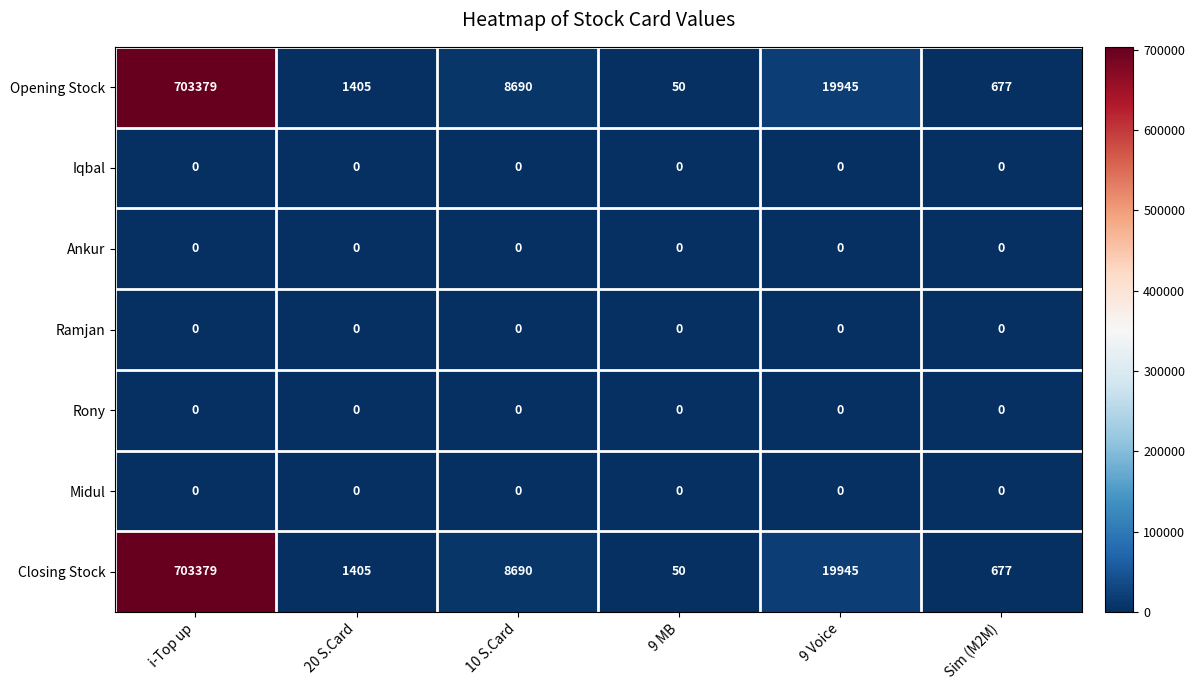

What is the difference between the highest and lowest values at 20 S.Card?

1405